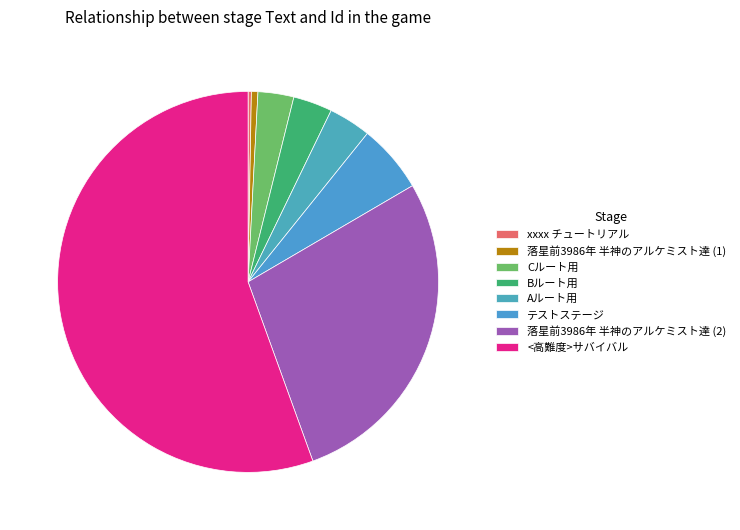

Which slice is the largest?

<高難度>サバイバル